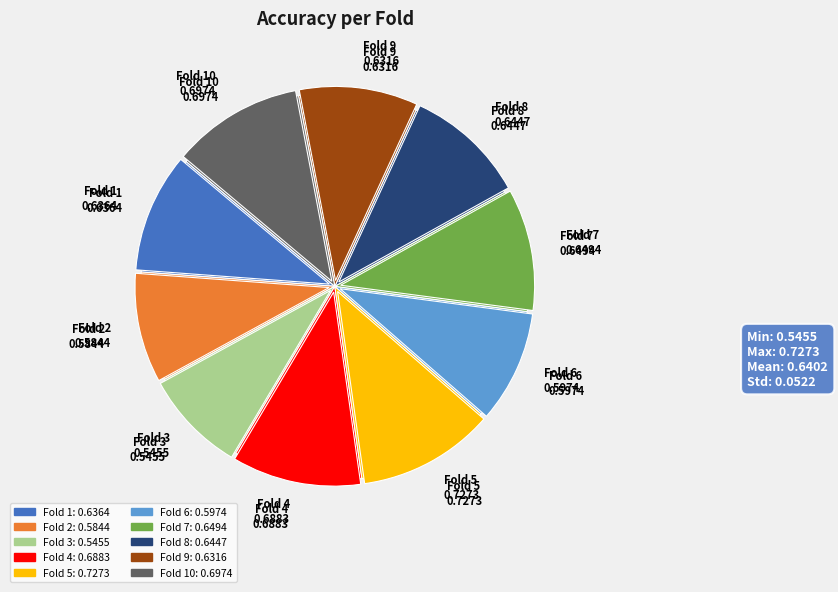

Is it true that Fold 10 is 24% of the pie?

False